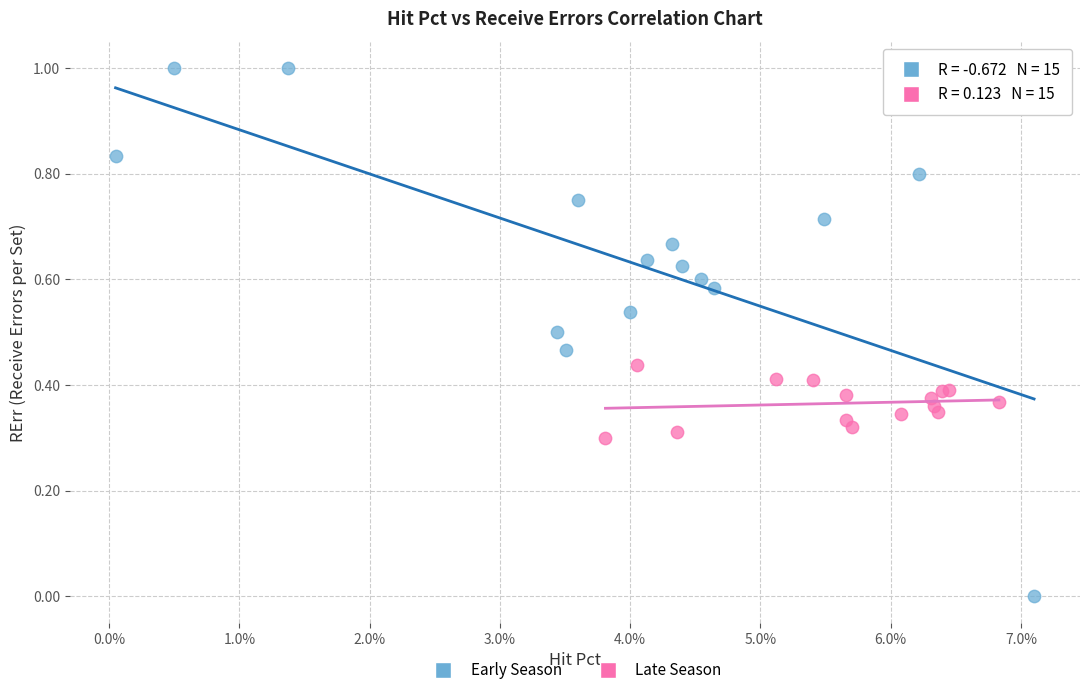

What are all the series names shown in the legend?

Early Season, Late Season